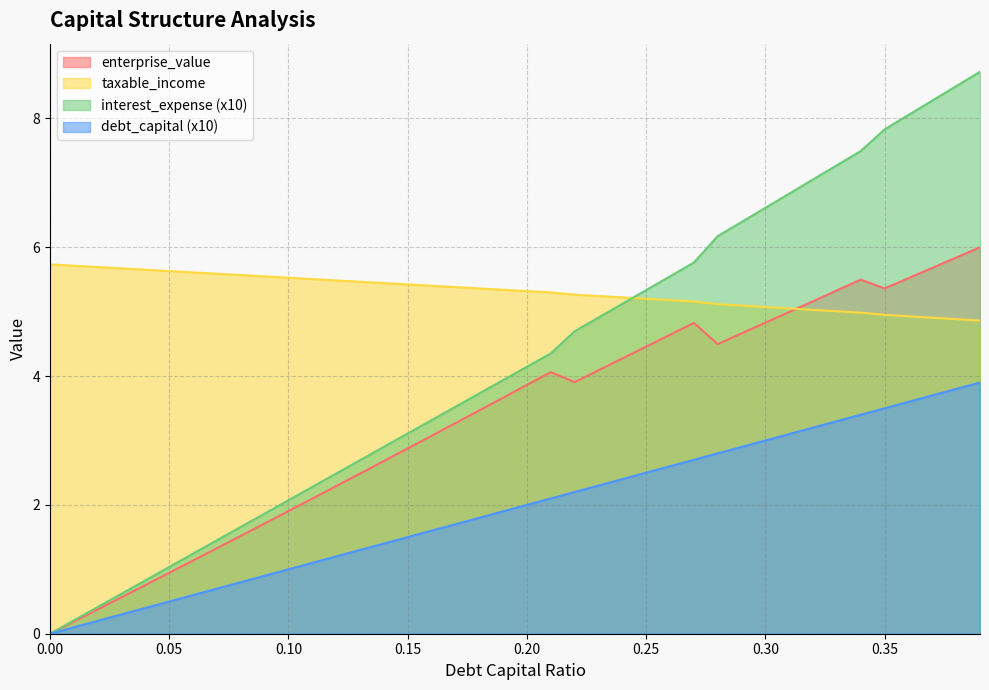

List the series in order of their peak value, lowest first.

debt_capital (x10), taxable_income, enterprise_value, interest_expense (x10)